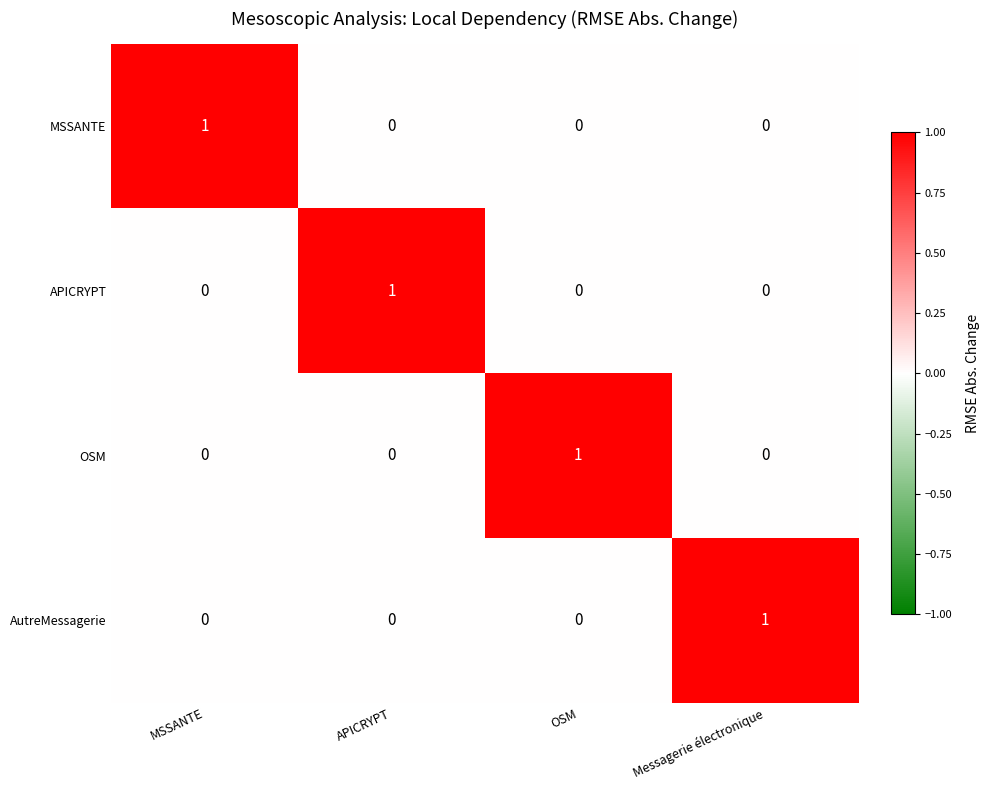

What is the greatest value displayed?

1